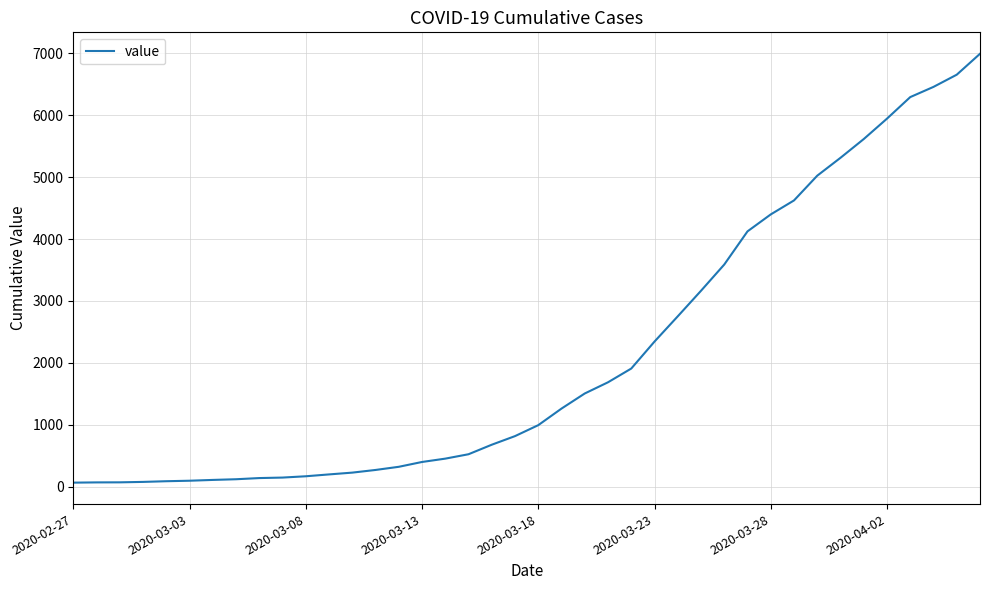

What is the difference between the maximum and minimum values?

6931